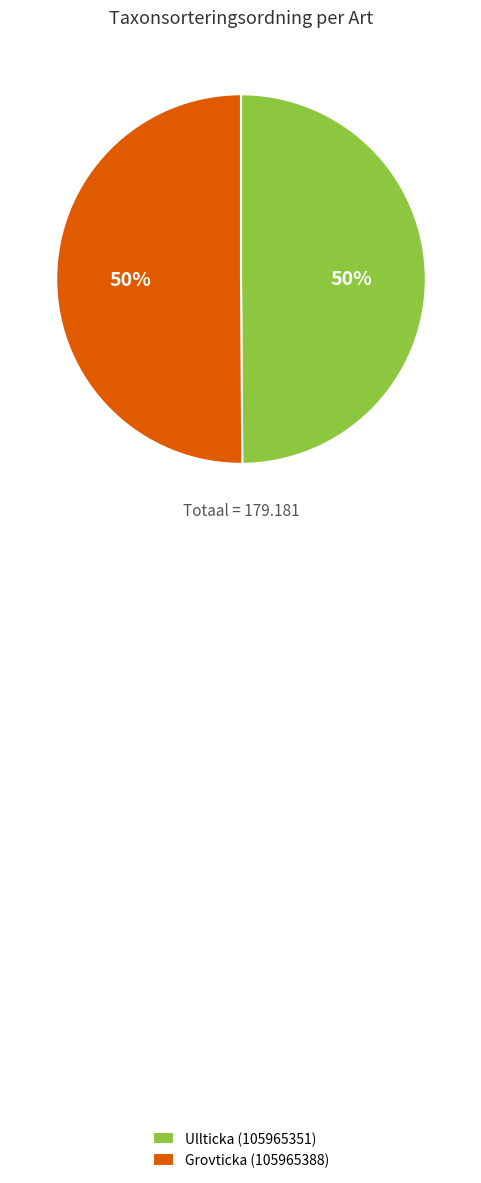

What percentage is the Ullticka (105965351) slice, to the nearest percent?

50%